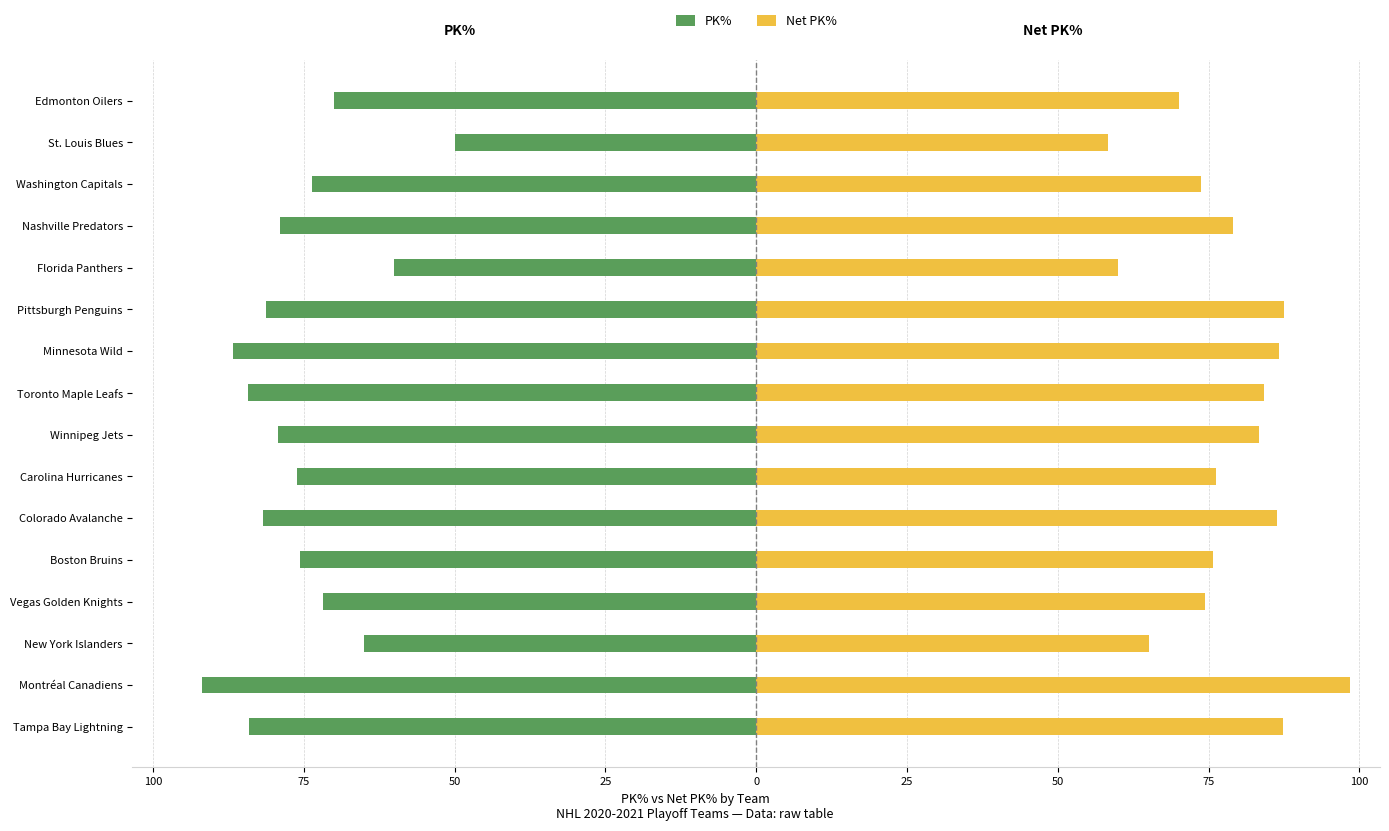

Rank the series by their maximum value, from lowest to highest.

PK%, Net PK%